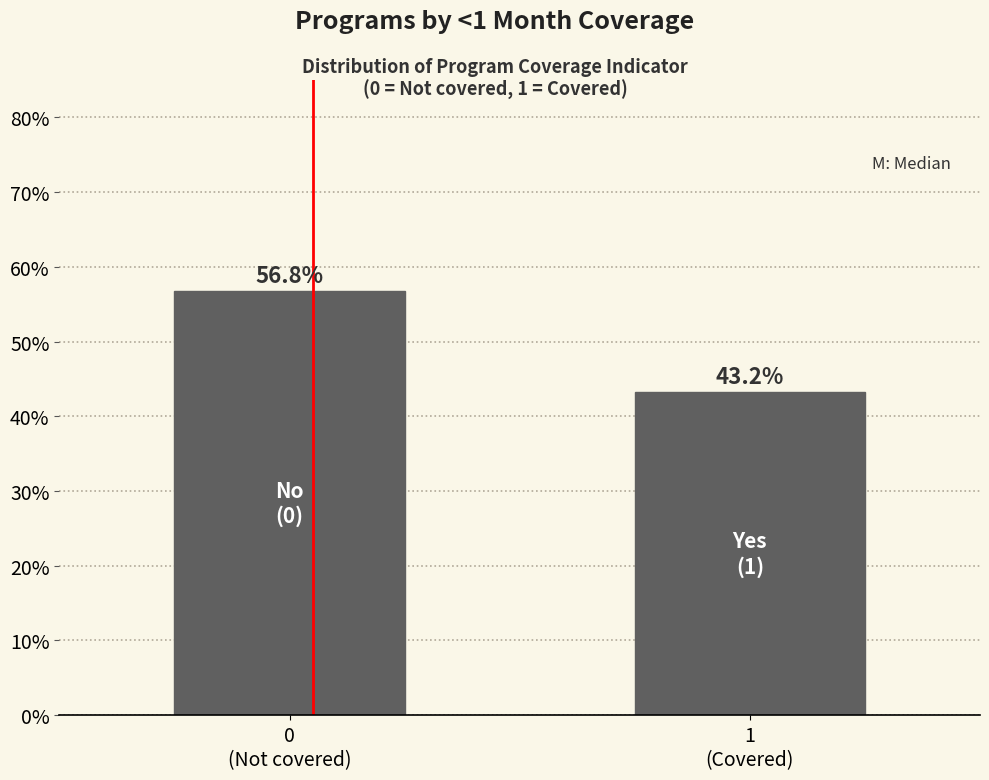

Reading left to right, list all the values displayed in this chart.

56.8	43.2